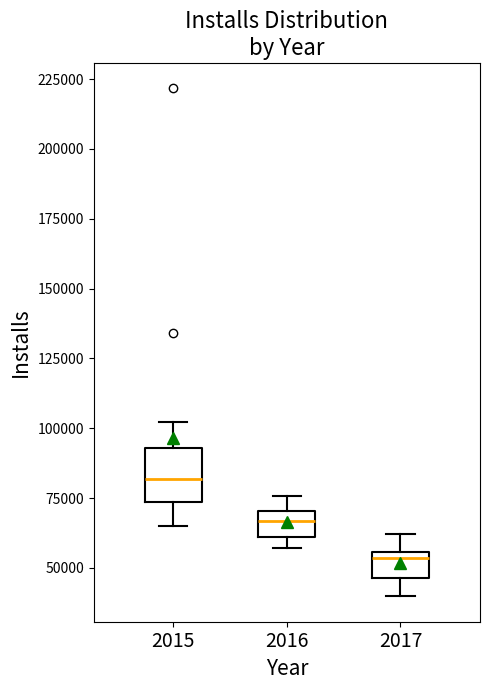

Comparing the boxes themselves (not the whiskers), which one is the tallest?

2015